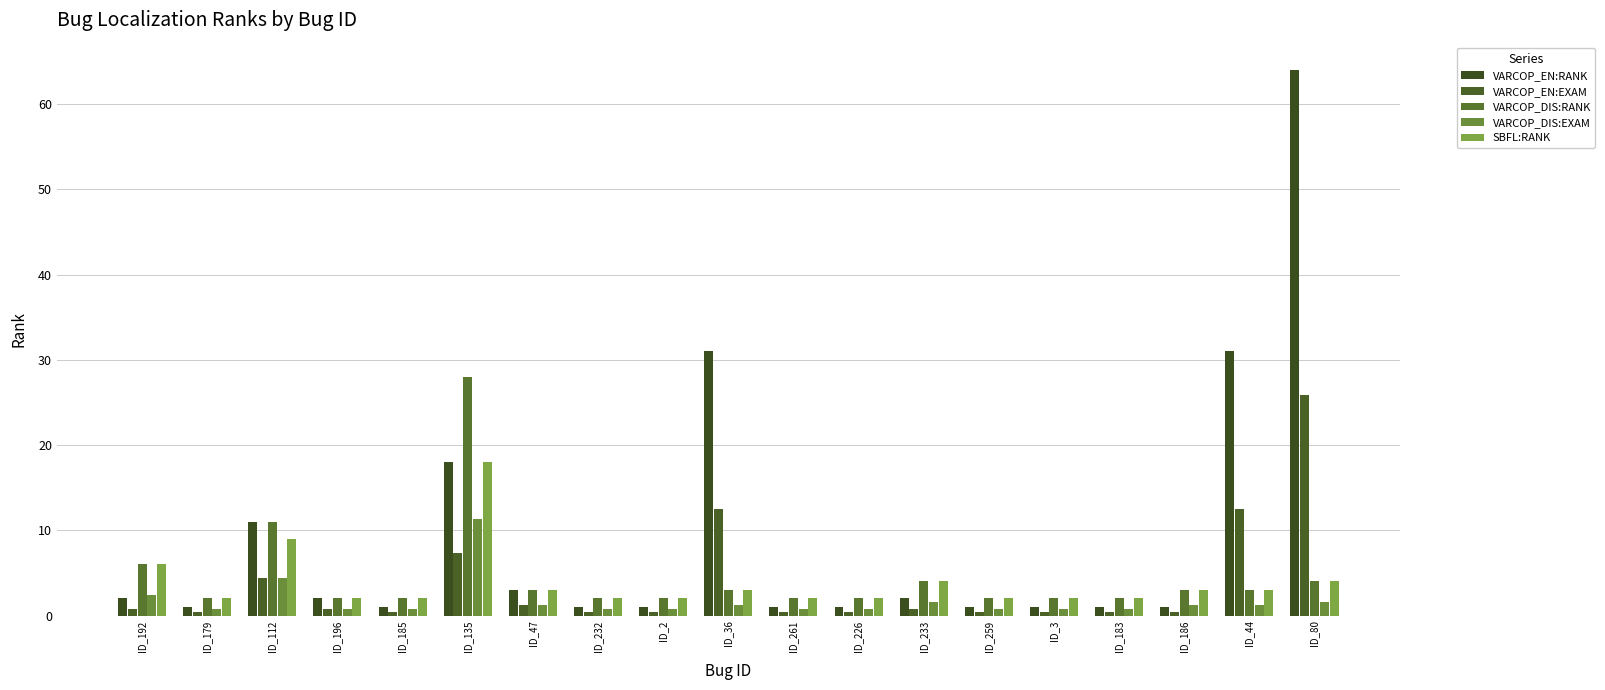

Which series changed the most between ID_135 and ID_233?

VARCOP_DIS:RANK